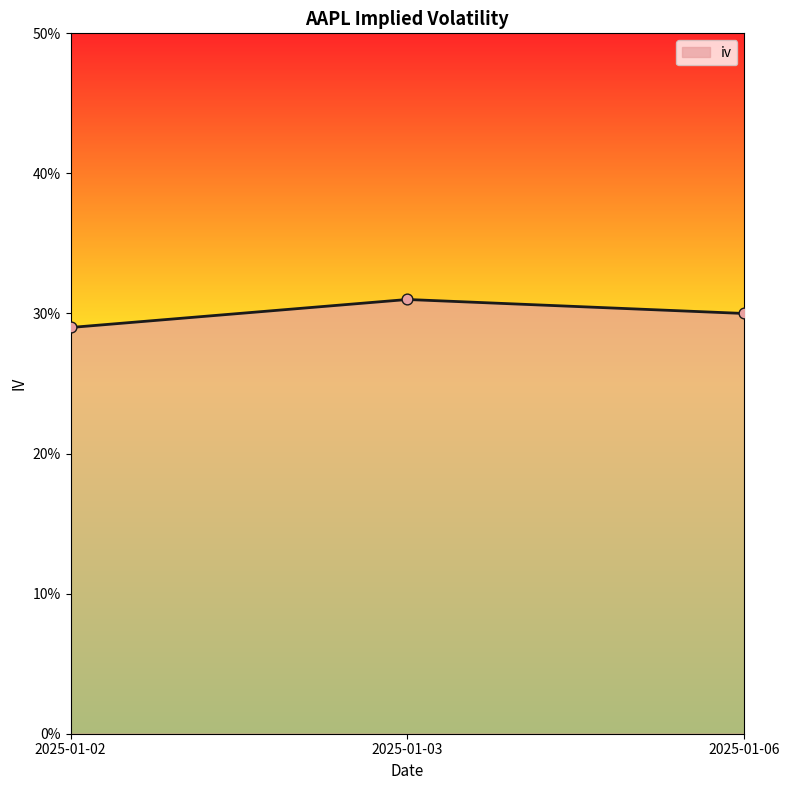

Which has a higher value, 2025-01-03 or 2025-01-02?

2025-01-03